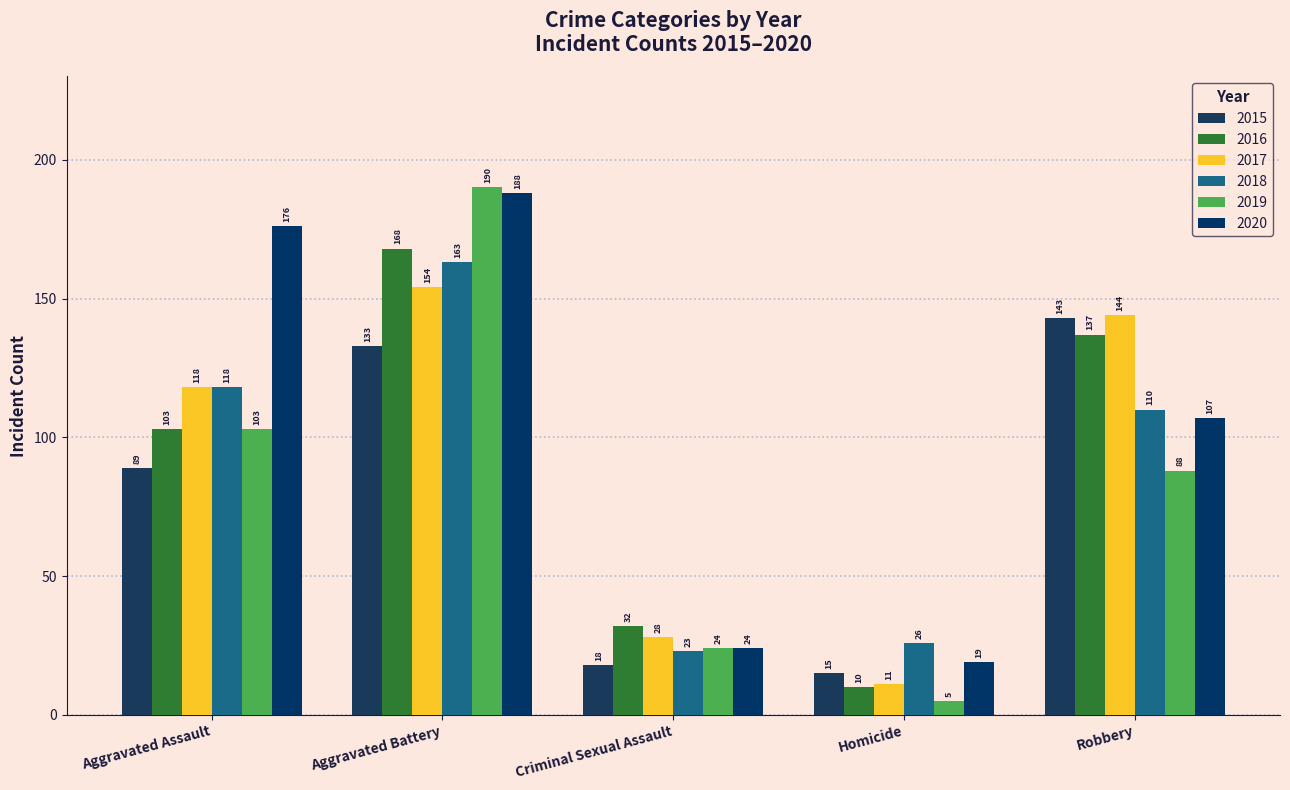

What is the lowest value of the 2015 series?

15